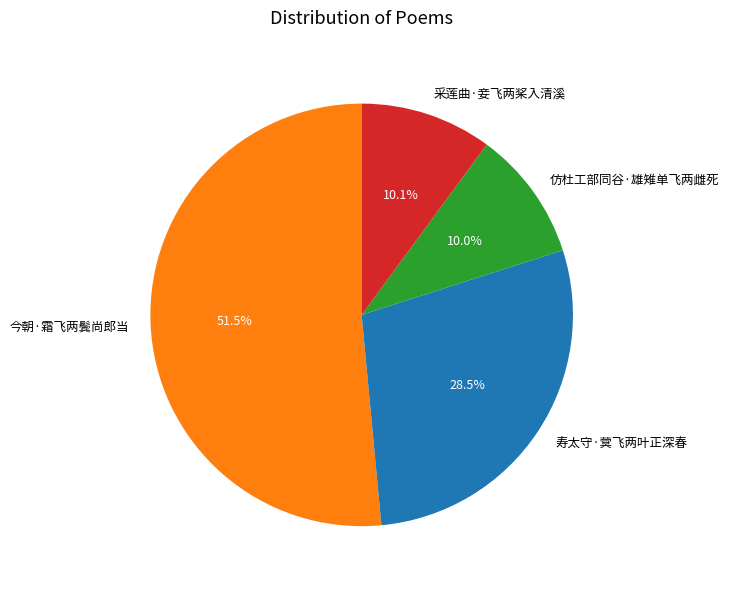

Which slice is the largest?

今朝·霜飞两鬓尚郎当